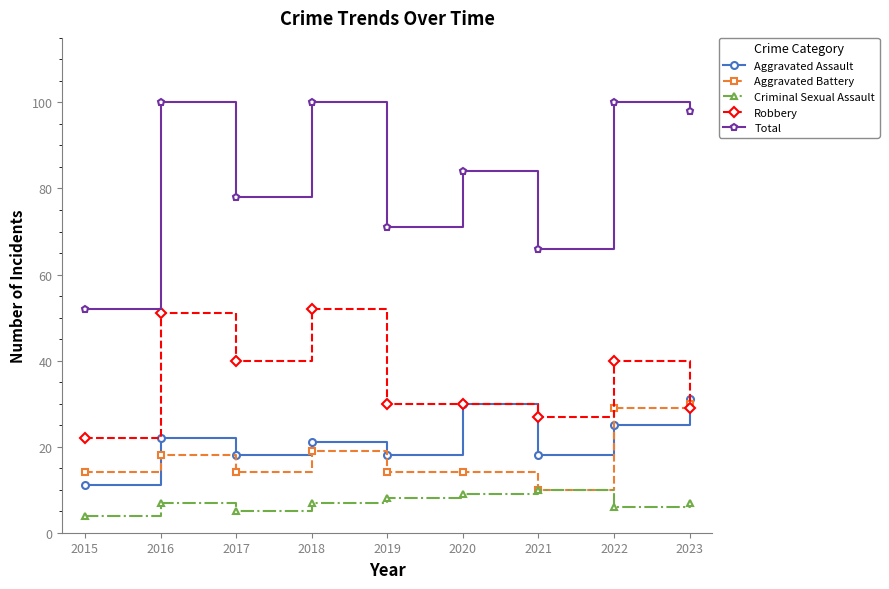

Reading left to right, what are all the values shown in this chart?

Aggravated Assault: 2015=11	2016=22	2017=18	2018=21	2019=18	2020=30	2021=18	2022=25	2023=31
Aggravated Battery: 2015=14	2016=18	2017=14	2018=19	2019=14	2020=14	2021=10	2022=29	2023=30
Criminal Sexual Assault: 2015=4	2016=7	2017=5	2018=7	2019=8	2020=9	2021=10	2022=6	2023=7
Robbery: 2015=22	2016=51	2017=40	2018=52	2019=30	2020=30	2021=27	2022=40	2023=29
Total: 2015=52	2016=100	2017=78	2018=100	2019=71	2020=84	2021=66	2022=100	2023=98